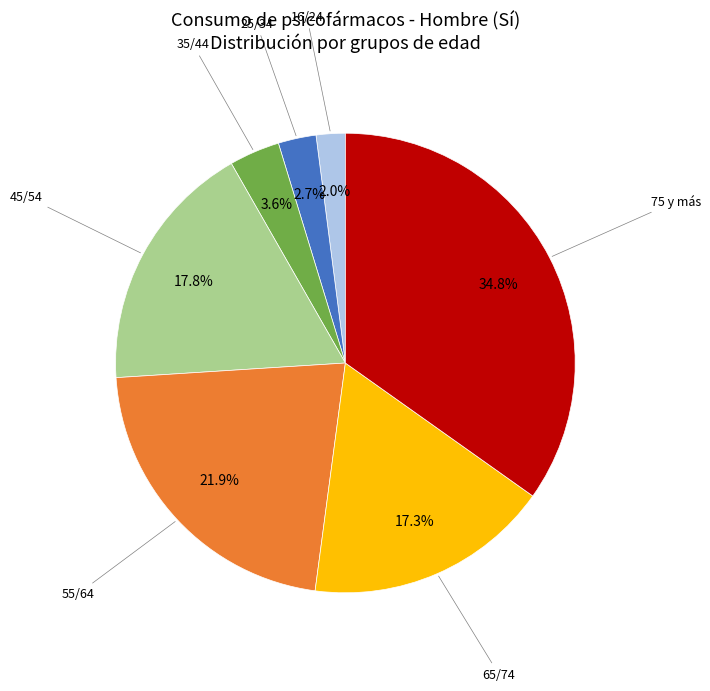

Is there any slice that represents more than half of the pie?

No